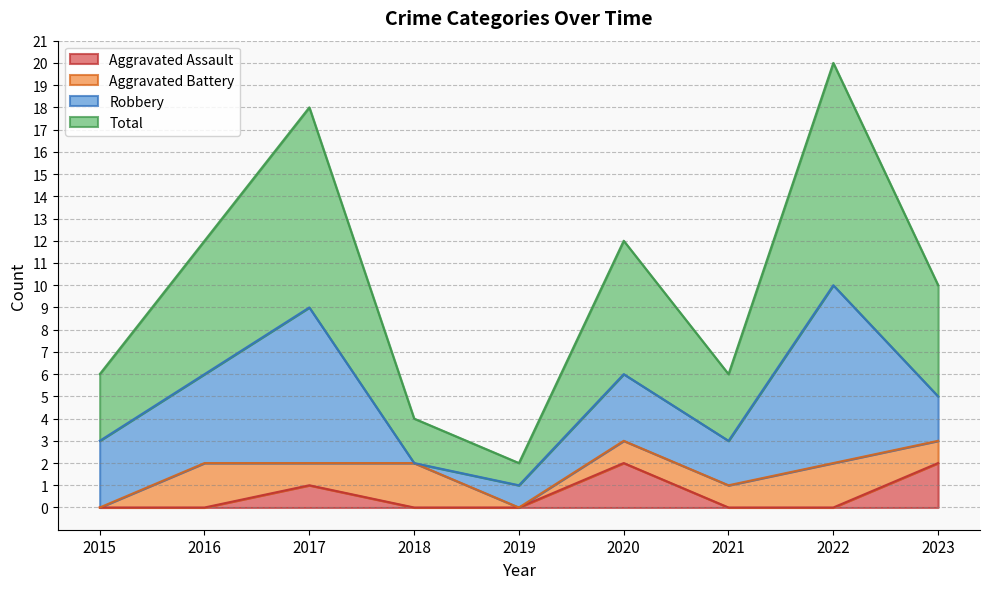

Is it true that Aggravated Assault equals 0 at 2019?

True